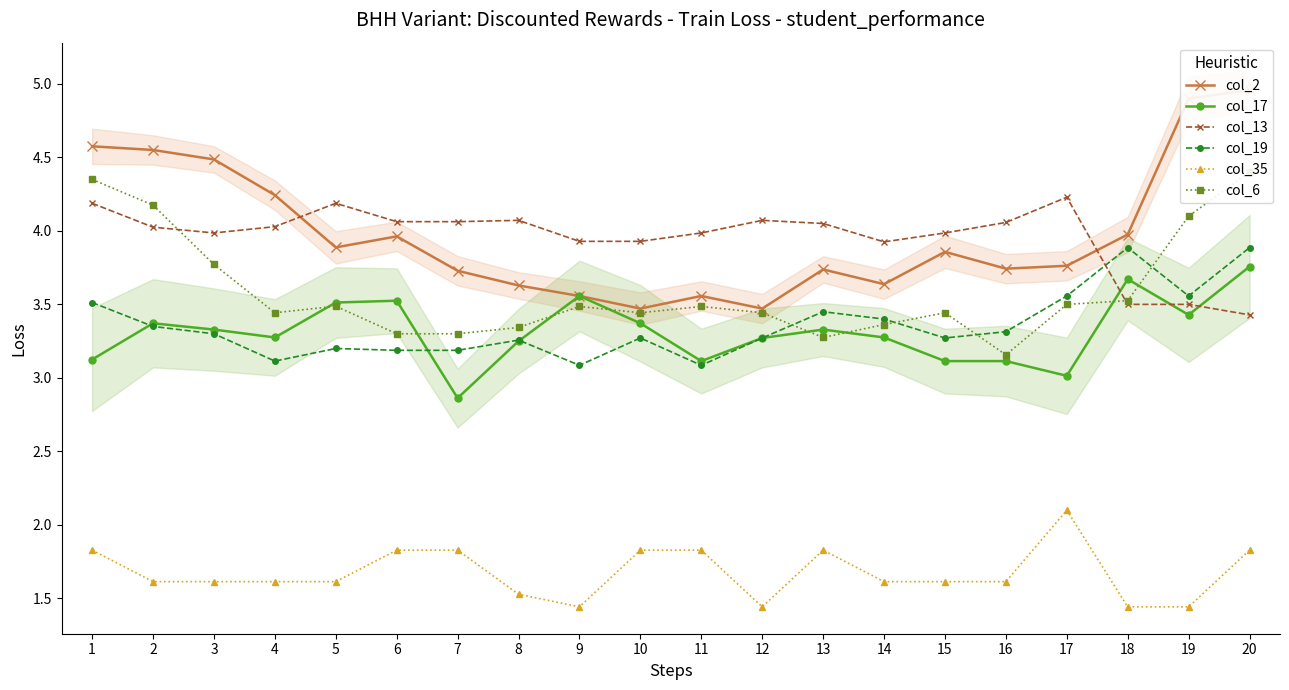

What is the spread (max minus min) of values at 17?

2.1